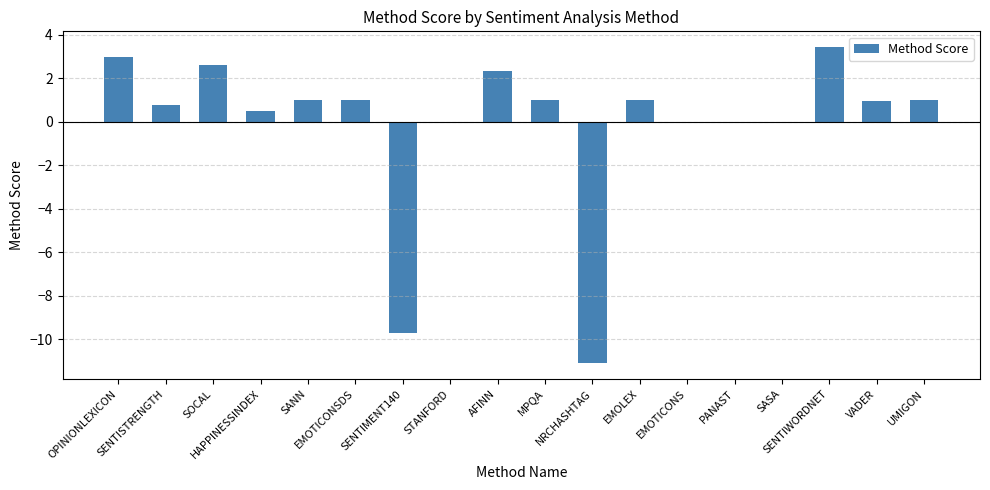

What is the sum of all values?

-2.2